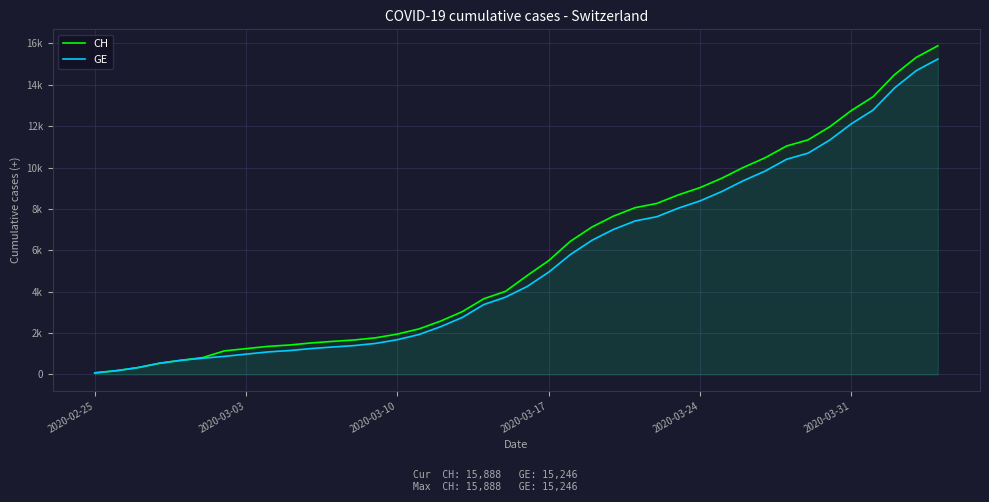

How many lines are shown in the chart?

2